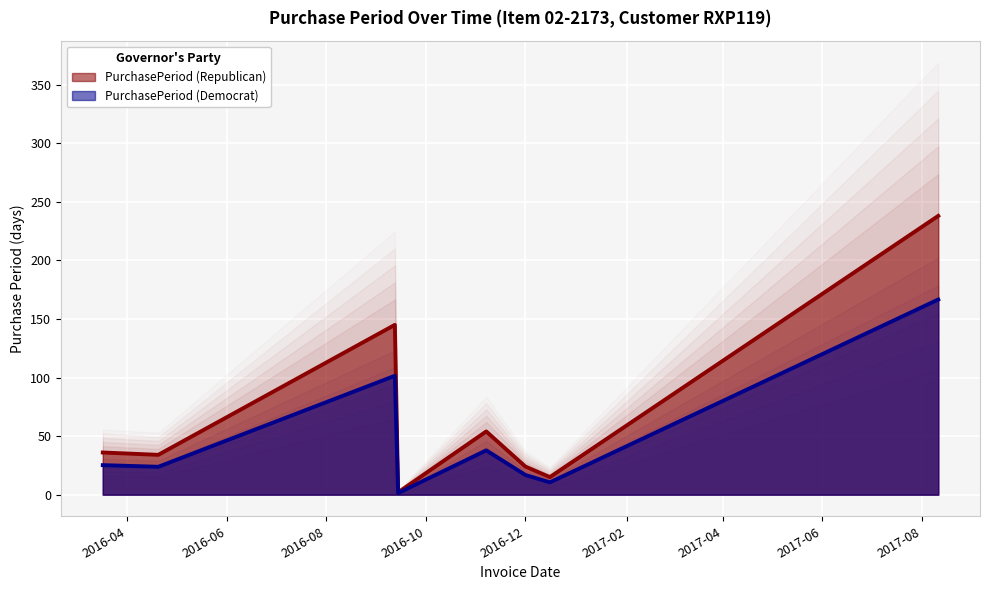

Which category has the lowest value across all series?

2016-09-14